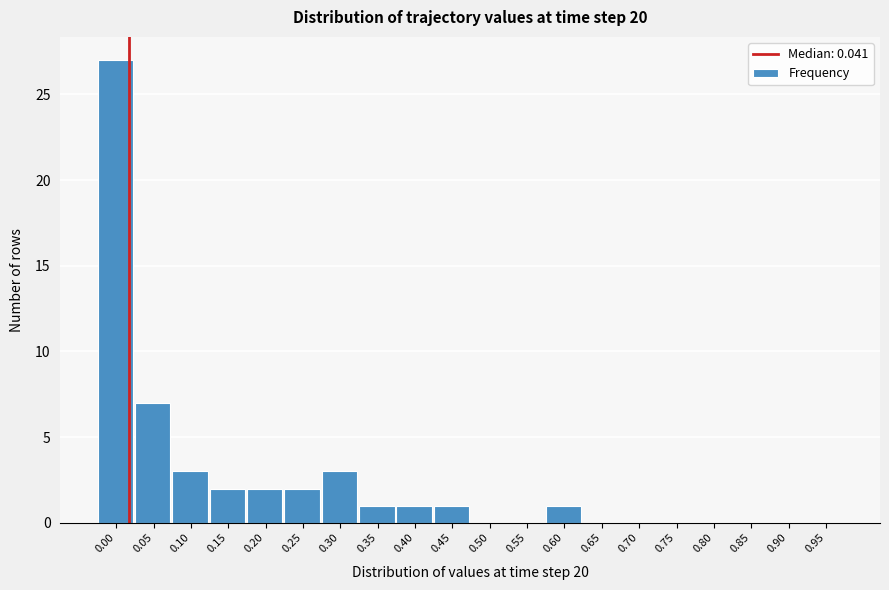

Reading right to left, extract all data points from this chart.

0.95=0	0.90=0	0.85=0	0.80=0	0.75=0	0.70=0	0.65=0	0.60=1	0.55=0	0.50=0	0.45=1	0.40=1	0.35=1	0.30=3	0.25=2	0.20=2	0.15=2	0.10=3	0.05=7	0.00=27